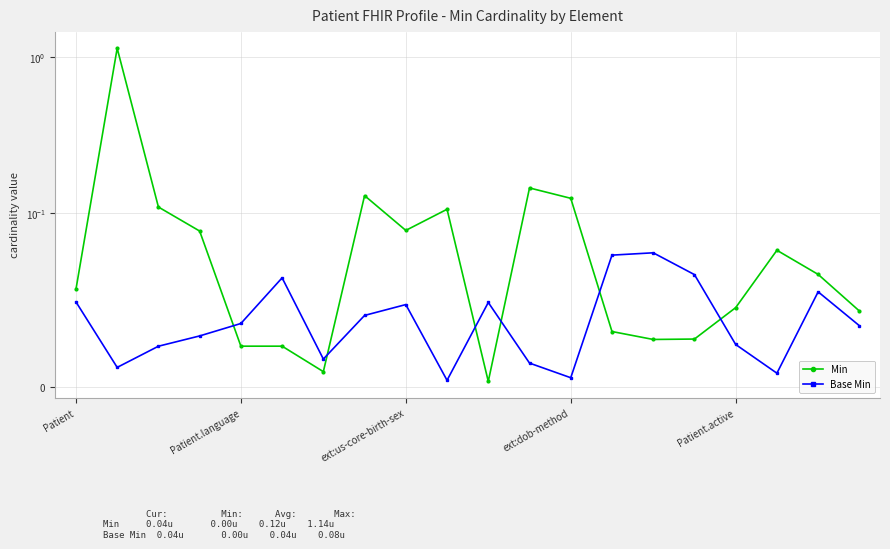

What are all the series names shown in the legend?

Min, Base Min